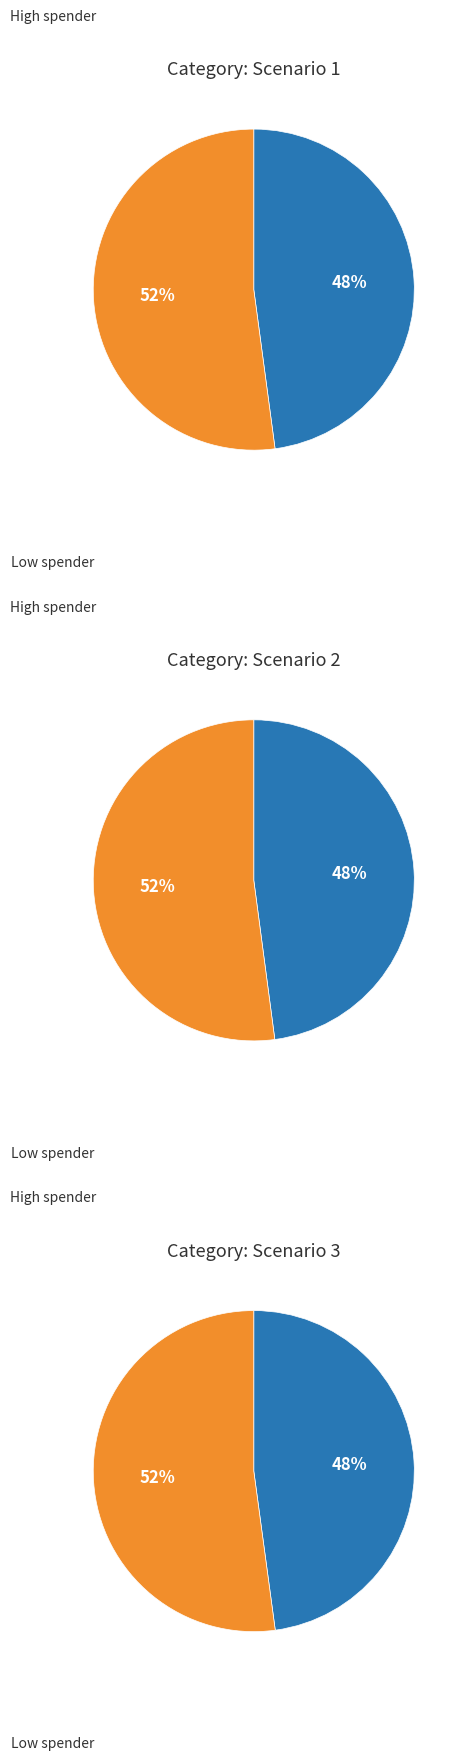

Does any single category account for the majority?

No